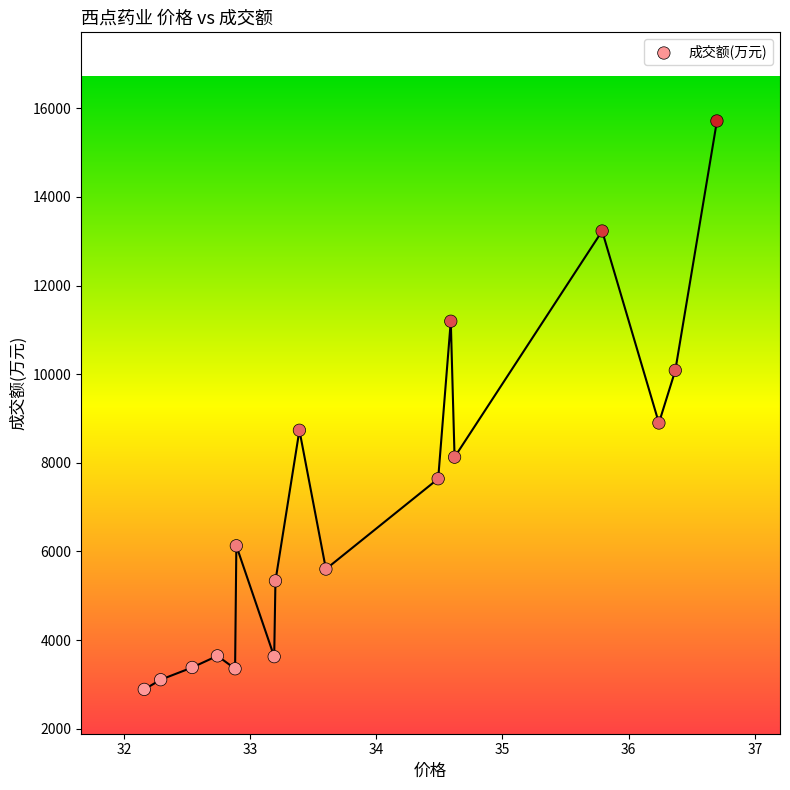

What is the range of Y values (max minus min)?

12826